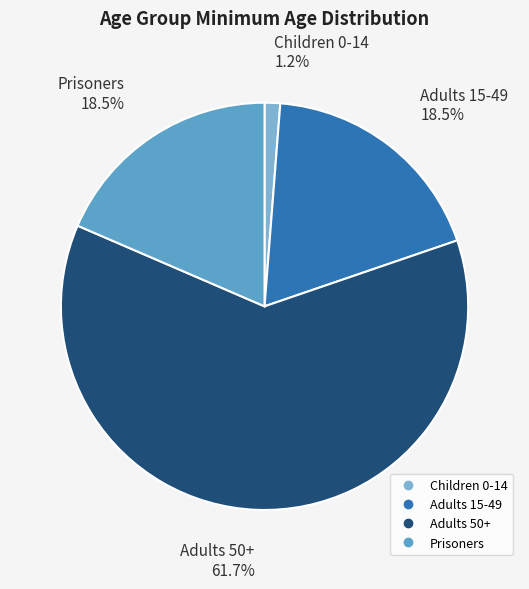

To the nearest percent, what is the difference between the Adults 15-49 and Adults 50+ slice percentages?

43%